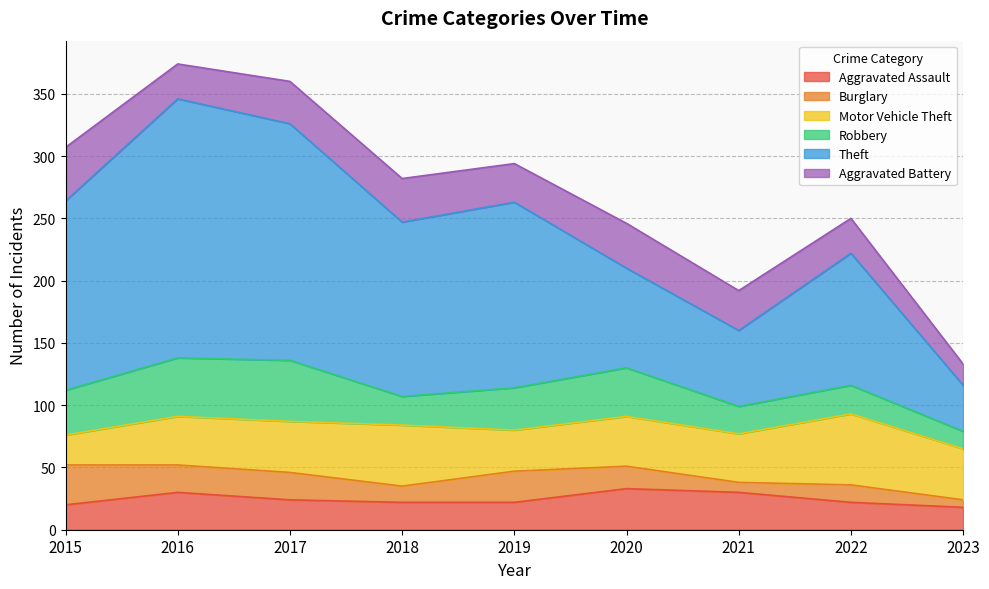

True or false: Aggravated Assault has more than 1 interior local peaks.

True